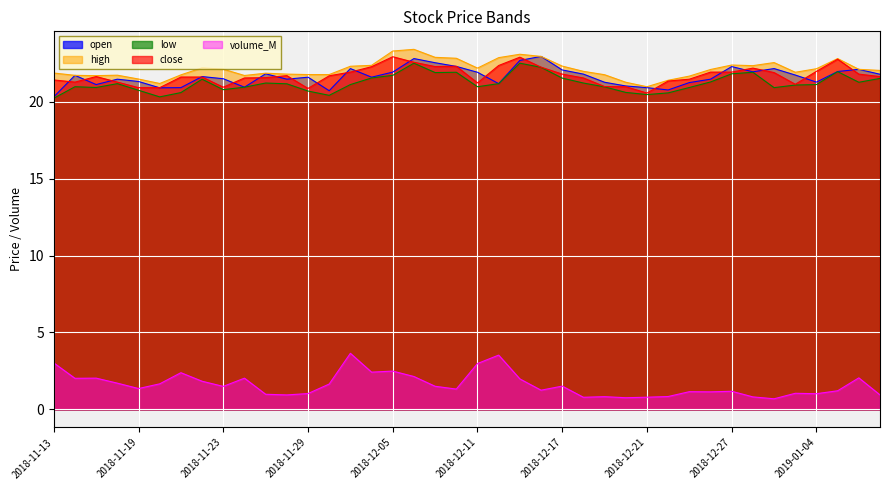

Which series ends up on top after the final intersection of close and open?

open